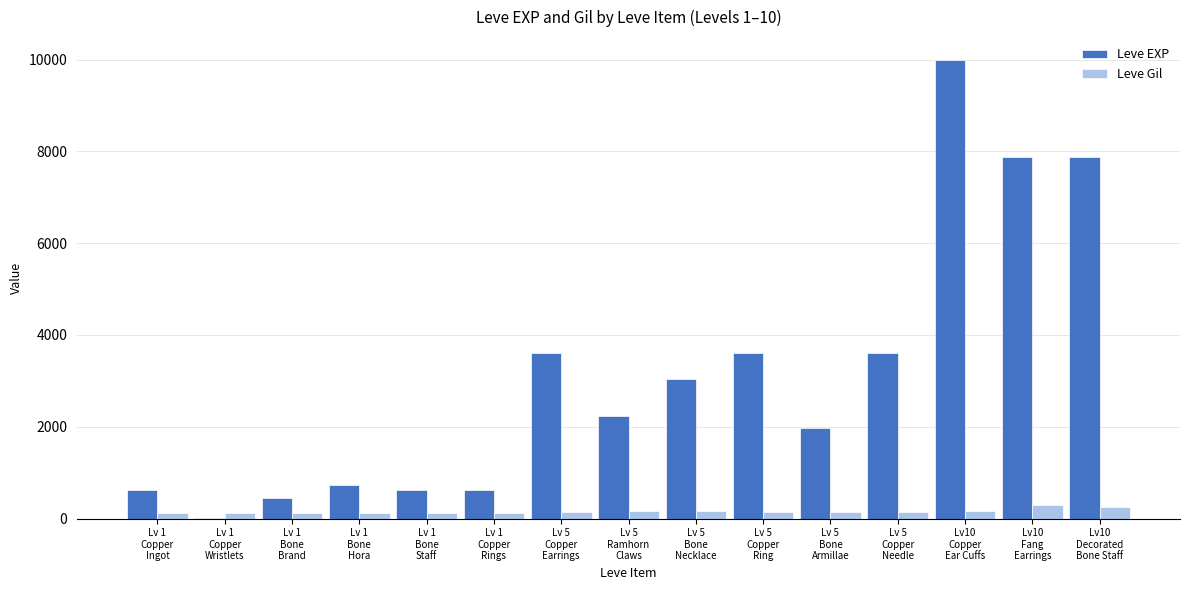

What are all the series names shown in the legend?

Leve EXP, Leve Gil